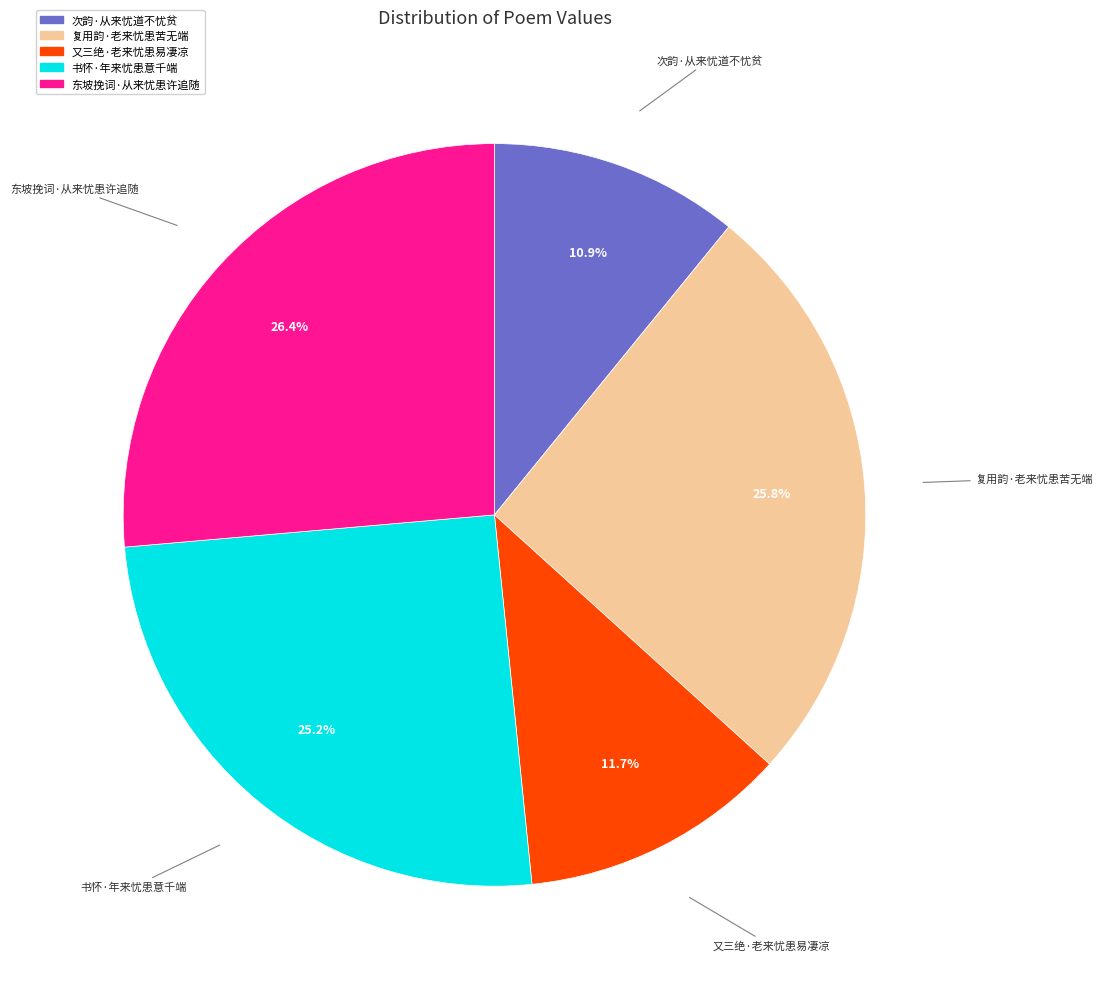

Count the number of slices in the pie.

5